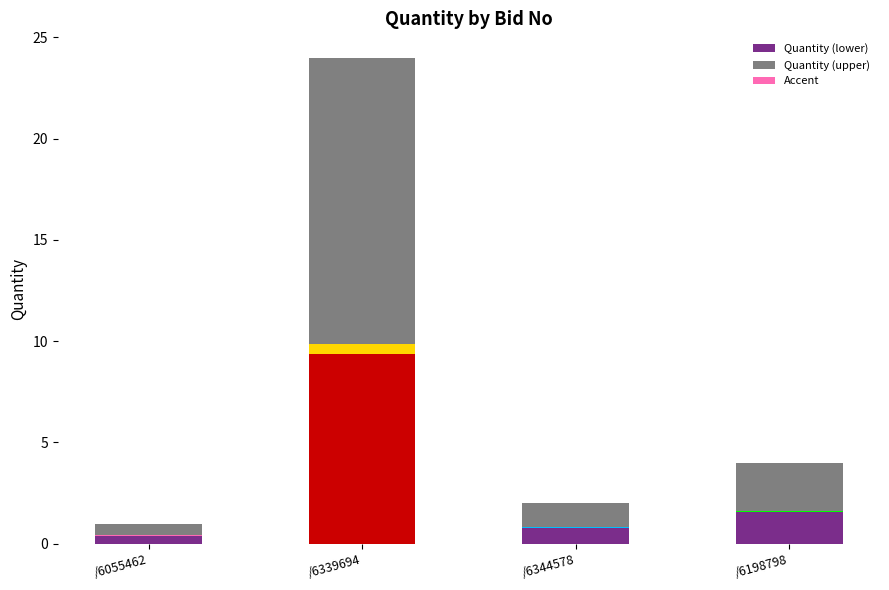

What is the maximum value shown in the chart?

14.4